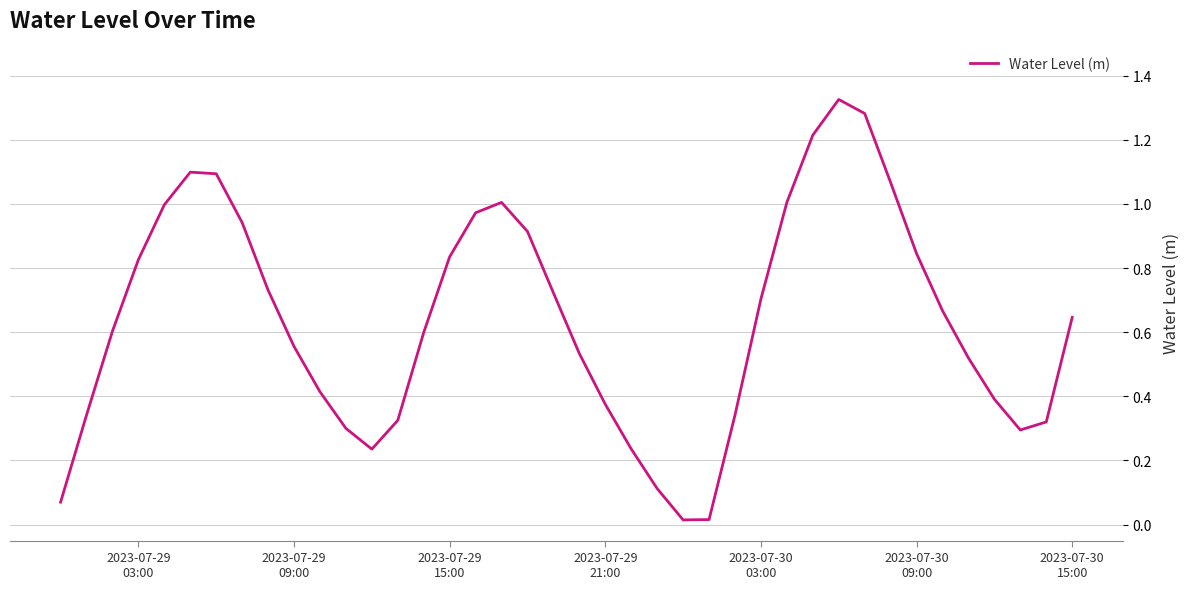

Reading right to left, list all the values displayed in this chart.

0.6	0.3	0.3	0.4	0.5	0.7	0.8	1.1	1.3	1.3	1.2	1.0	0.7	0.3	0.0	0.0	0.1	0.2	0.4	0.5	0.7	0.9	1.0	1.0	0.8	0.6	0.3	0.2	0.3	0.4	0.6	0.7	0.9	1.1	1.1	1.0	0.8	0.6	0.3	0.1